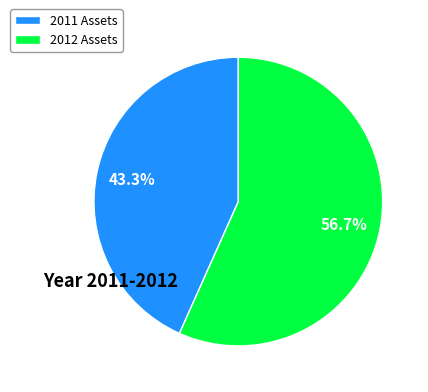

Is 2012 Assets the majority of the pie?

Yes